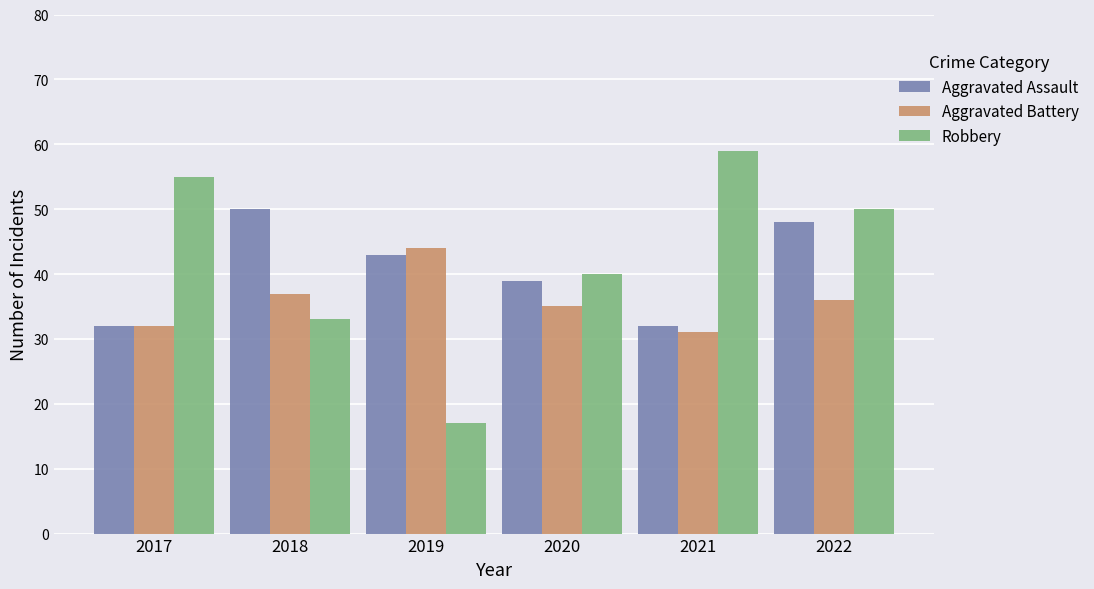

What is the sum of all Aggravated Battery values?

215